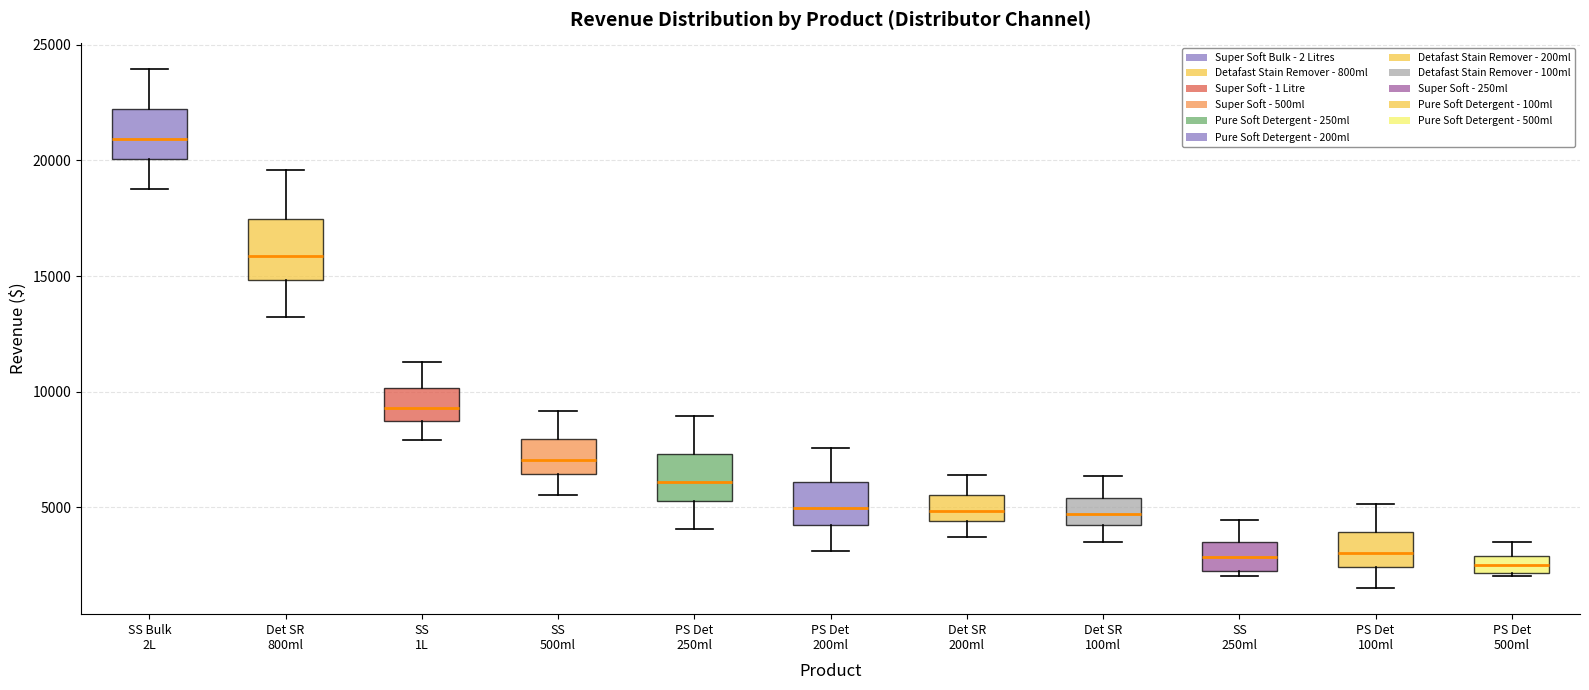

Where is the lower edge of the box for PS Det 500ml on the y-axis? The values are not printed on the chart, so give them approximately, as read against the axis.

2000